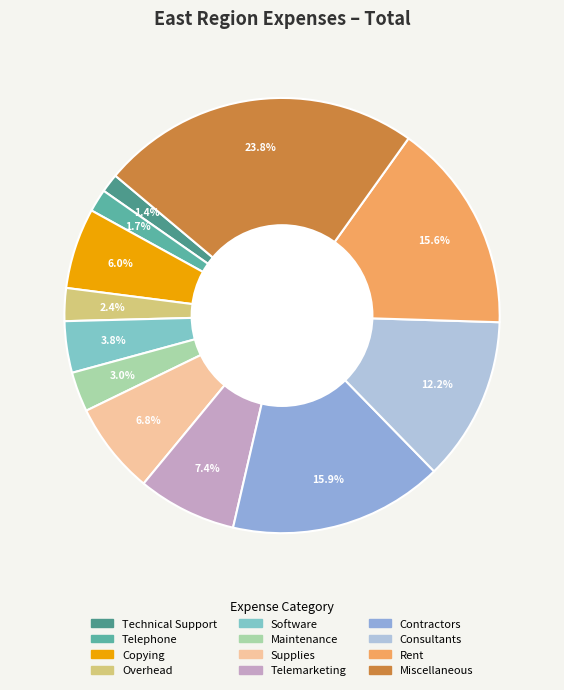

To the nearest percent, what is the average slice percentage?

8%